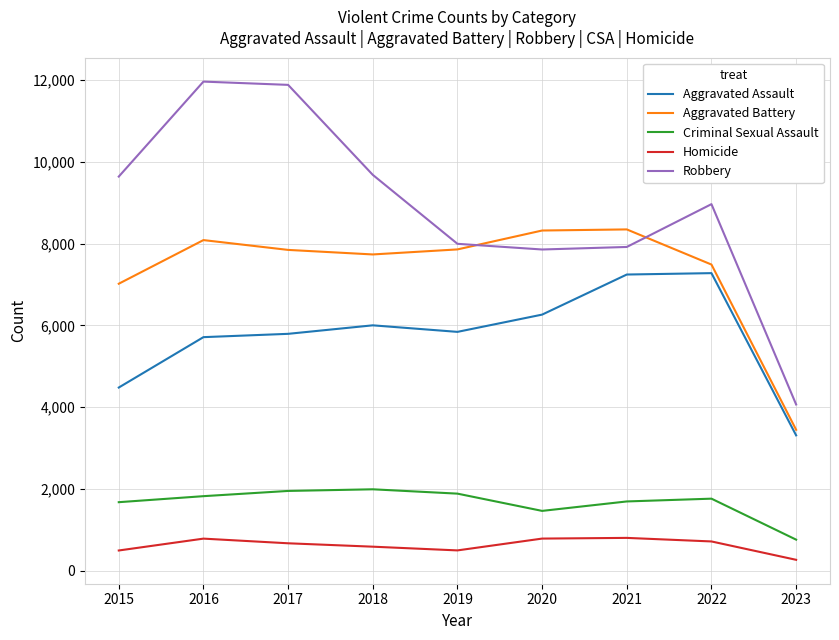

Between 2015 and 2017, which series saw the biggest shift?

Robbery